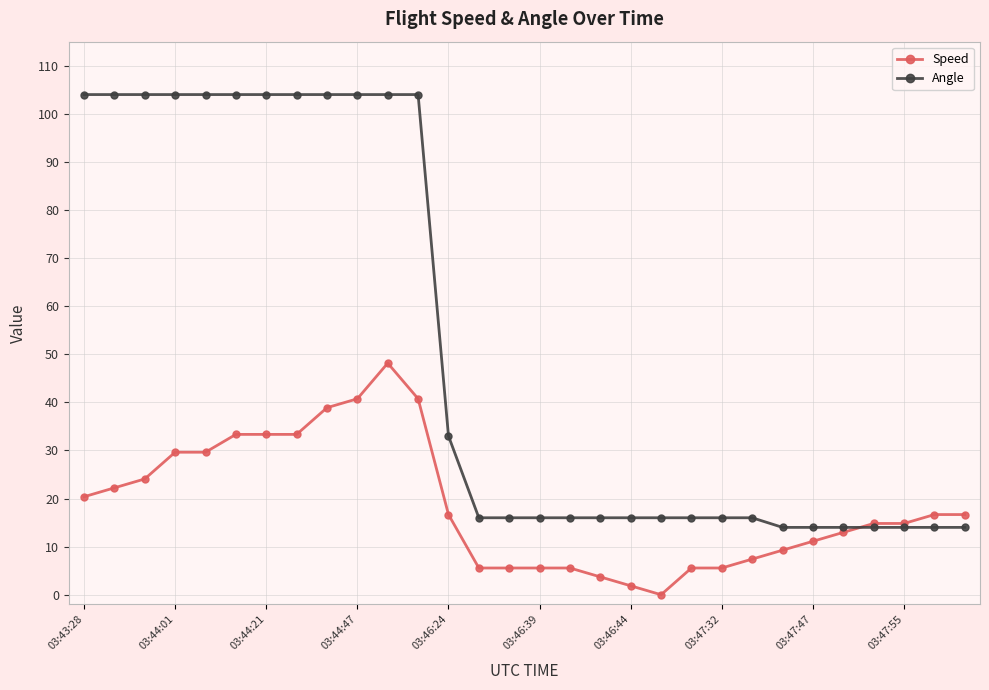

List the series in order of their peak value, highest first.

Angle, Speed